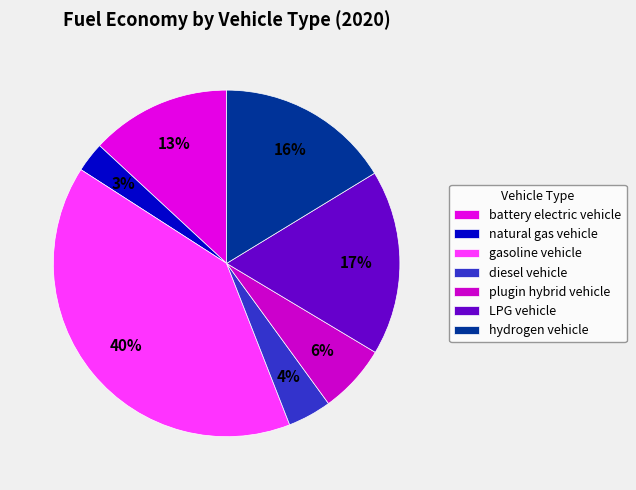

Which category has the biggest portion of the pie?

gasoline vehicle